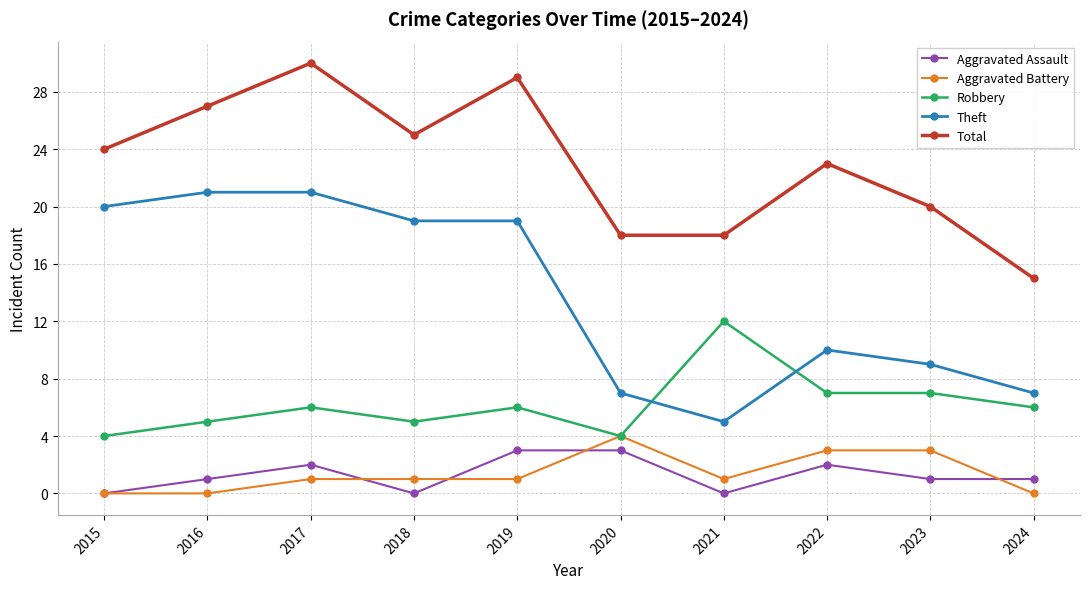

At which label does Theft first exceed 19?

2015